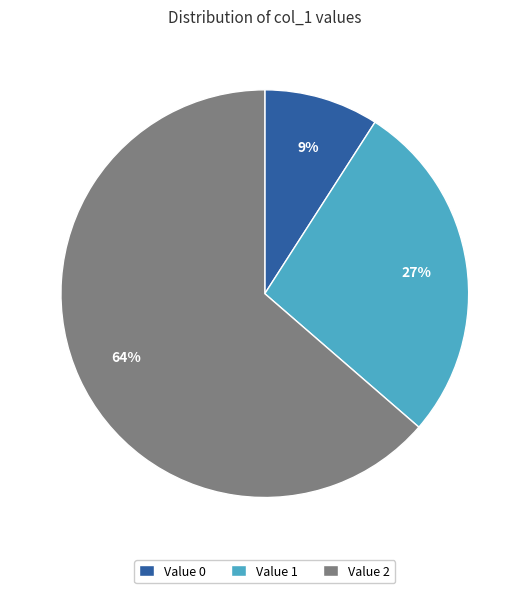

Is it true that Value 1 is 27% of the pie?

True